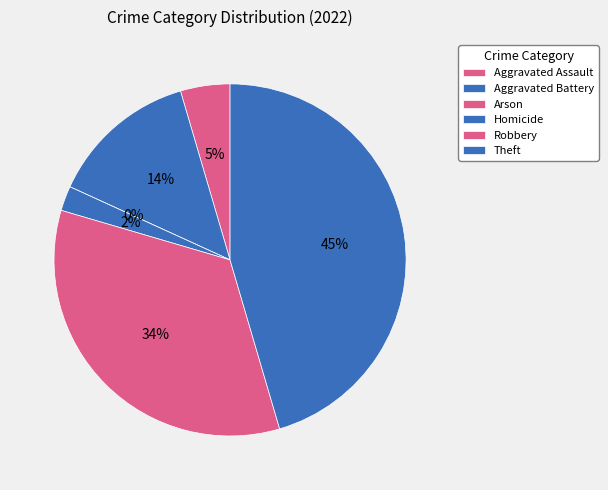

True or false: Robbery accounts for 42% of the total.

False